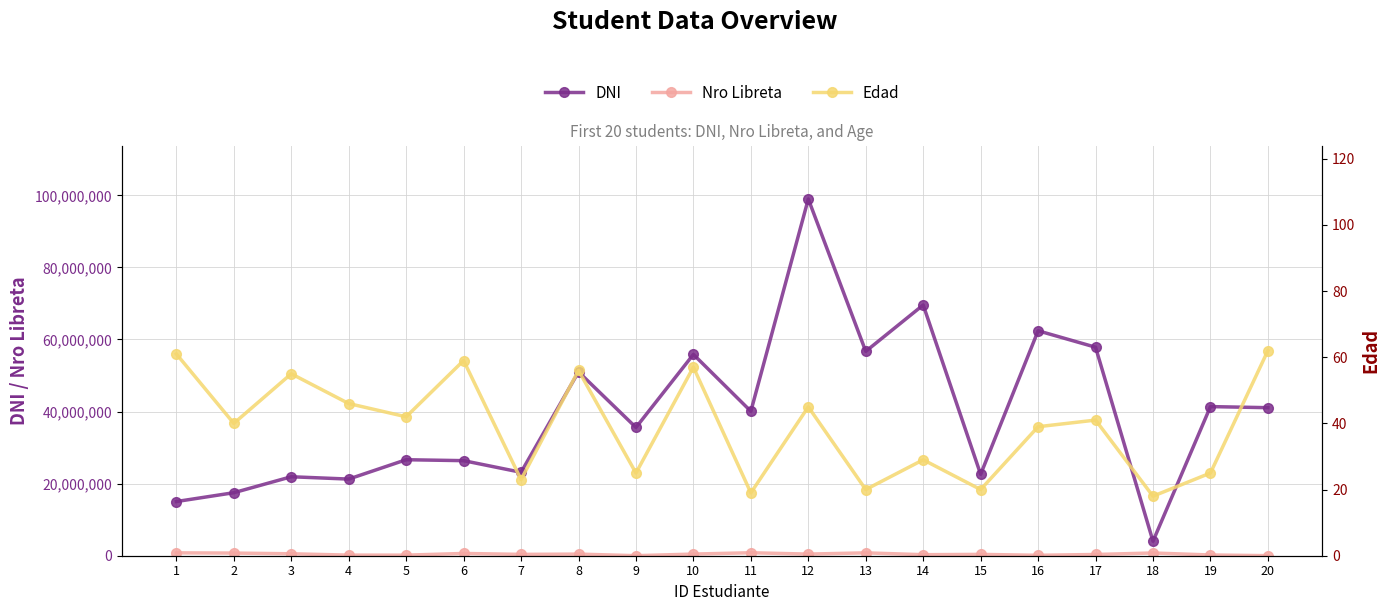

What is the value of the Edad point at the 9th from the left?

25